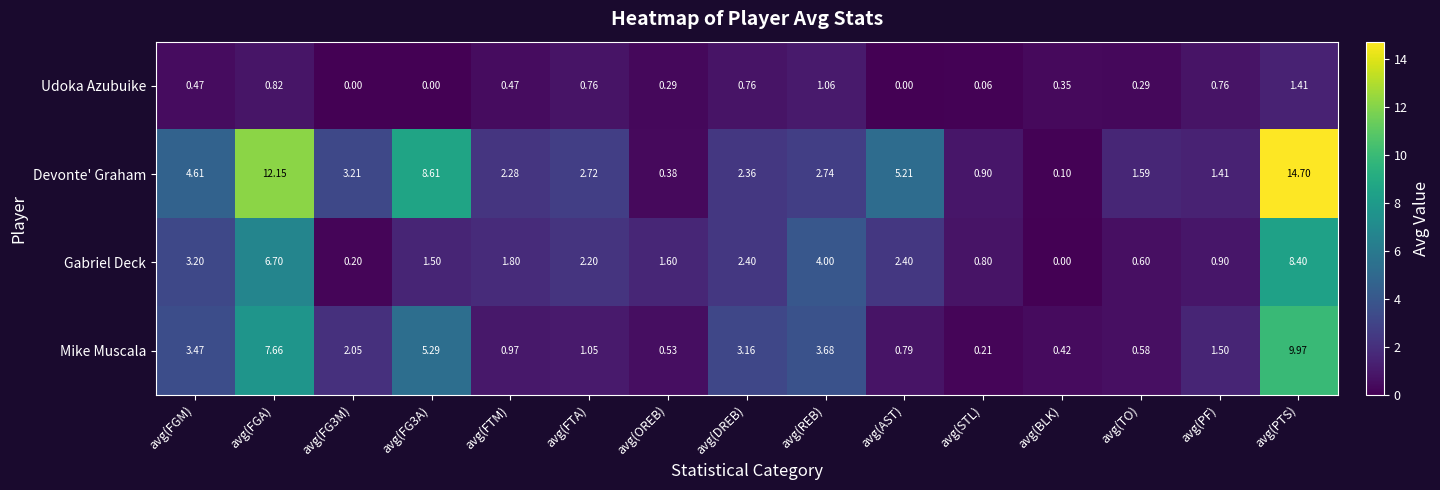

Count the number of data series in this chart.

4